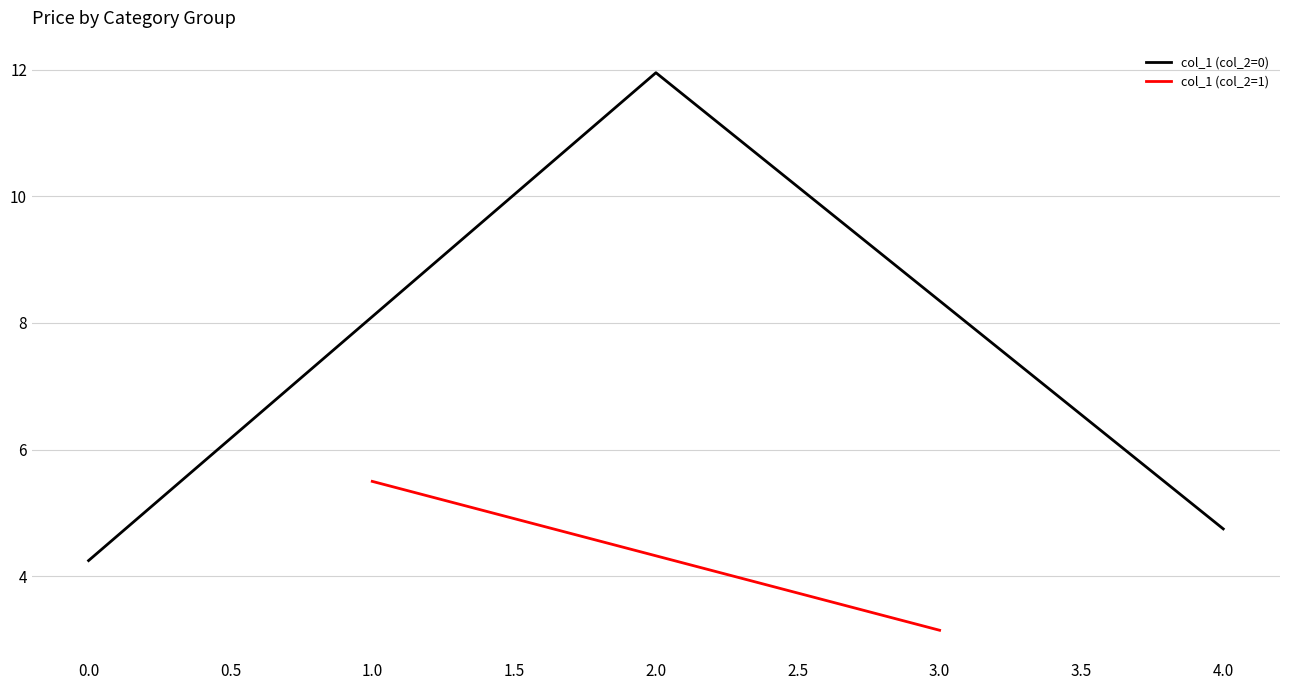

Which category has the highest value in the col_1 (col_2=0) series?

2.0